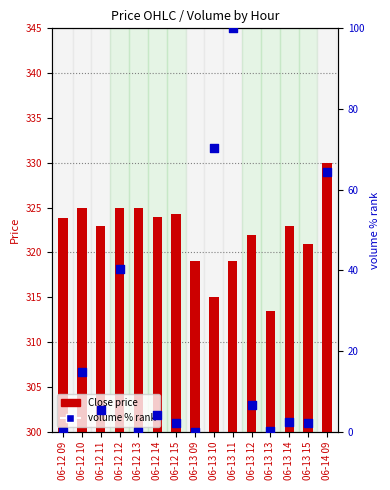

Which series has the largest total across all categories?

Close